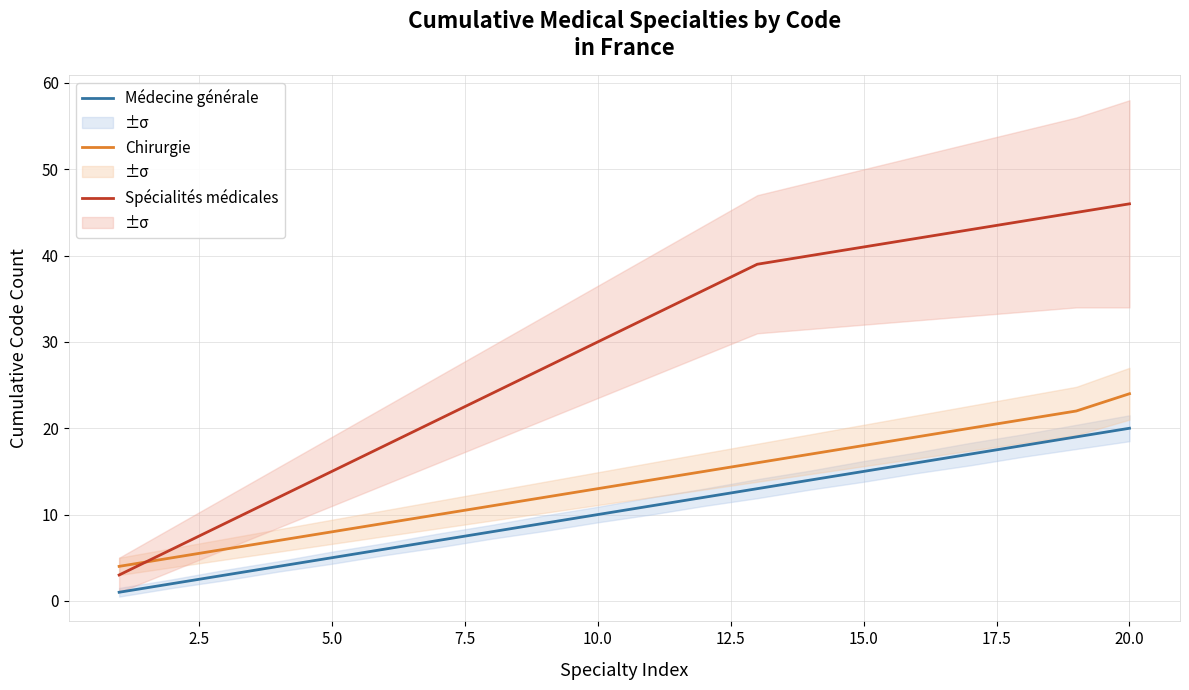

What is the sum of all Médecine générale values?

210